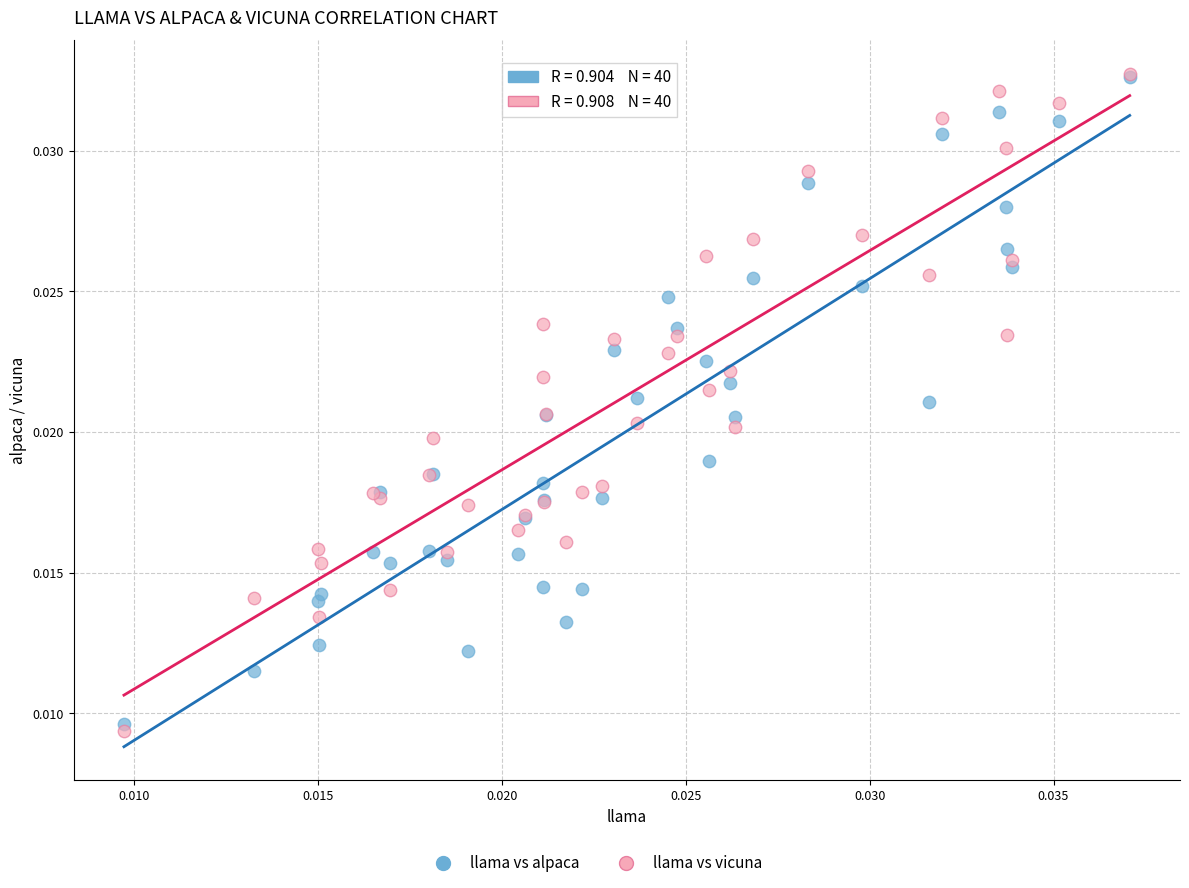

Which series reaches the minimum Y coordinate?

llama vs vicuna